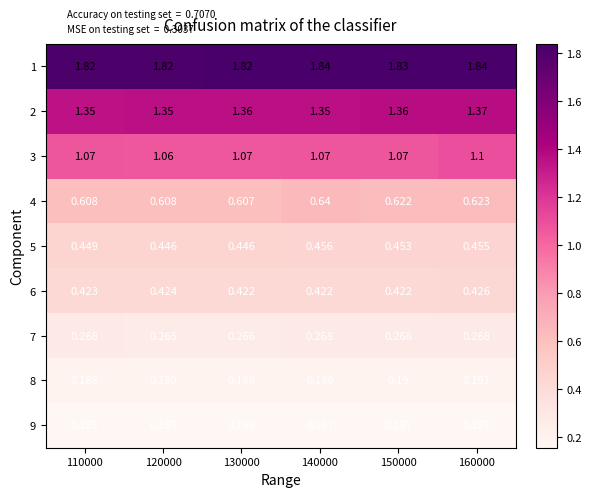

Is the value of 2 at 150000 greater than the value of 4 at 150000?

Yes